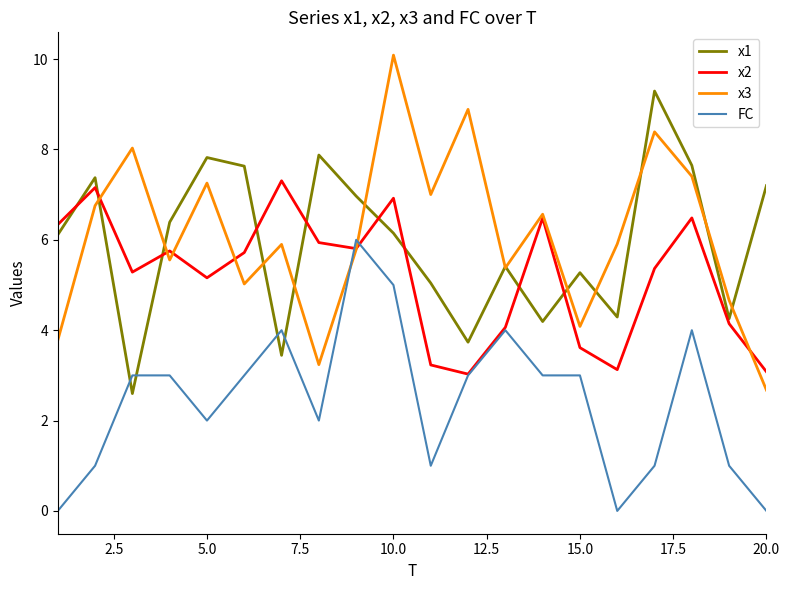

What is the maximum value shown in the chart?

10.1